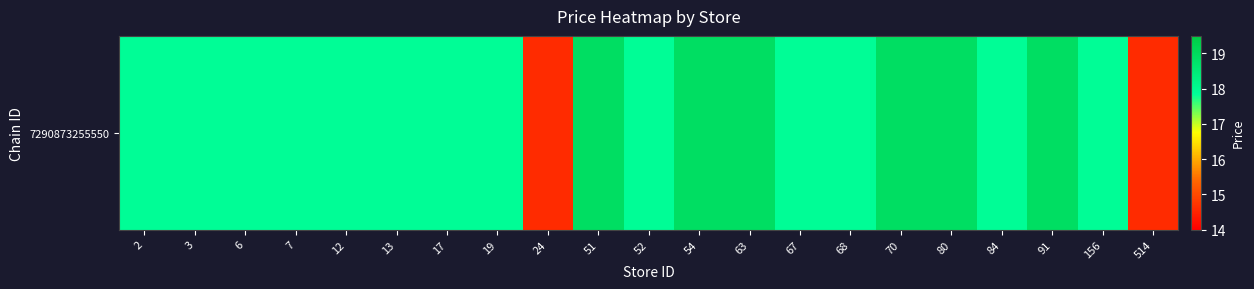

List the labels in order of value, largest first.

51, 54, 63, 70, 80, 91, 2, 3, 6, 7, 12, 13, 17, 19, 52, 67, 68, 84, 156, 24, 514